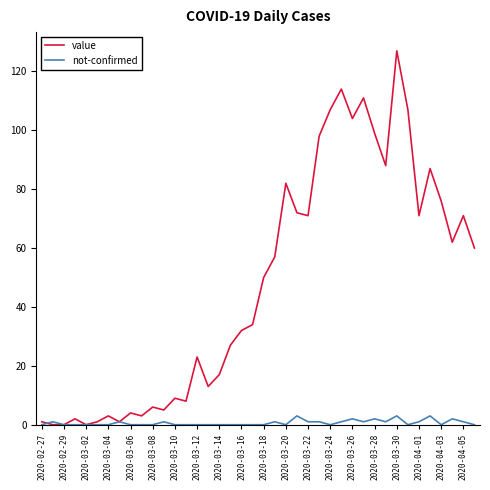

Rank the series by their average value, from lowest to highest.

not-confirmed, value